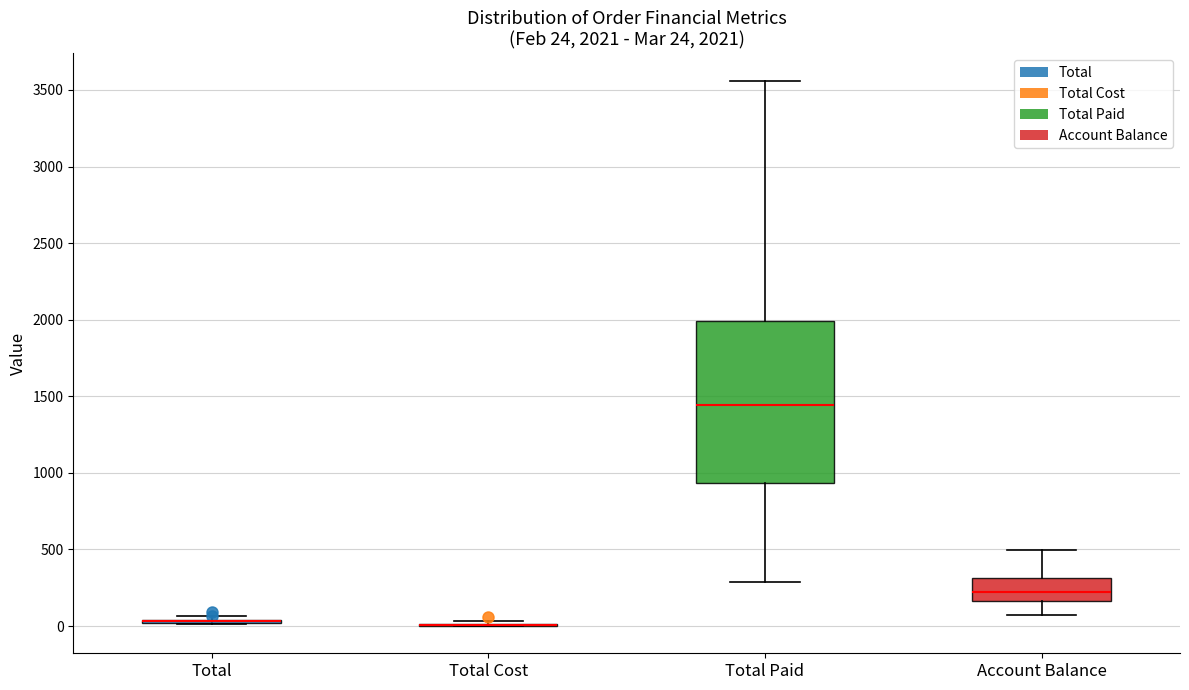

Comparing the boxes themselves (not the whiskers), which one is the tallest?

Total Paid